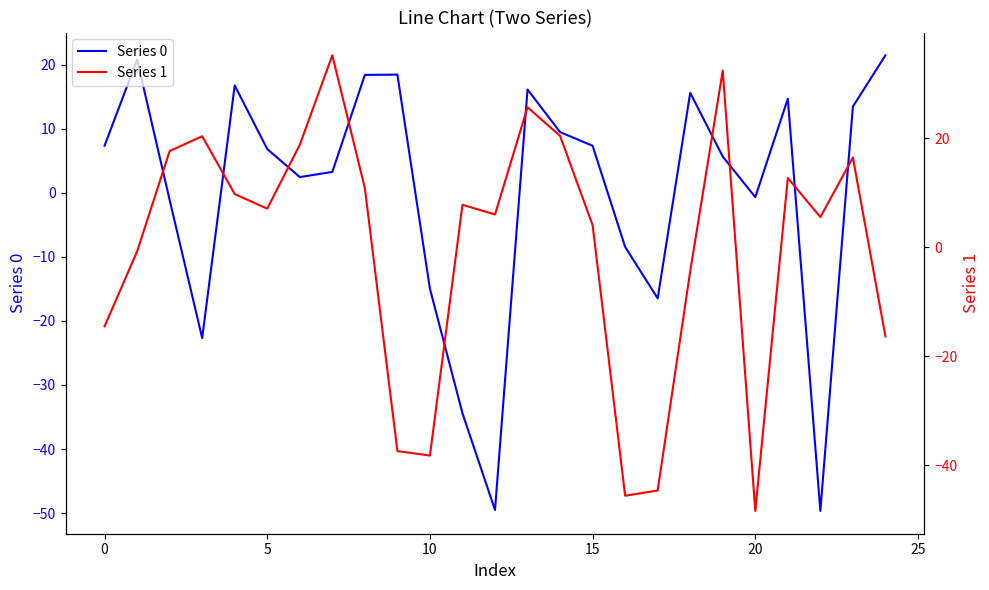

What is the highest value of the Series 0 series?

21.5